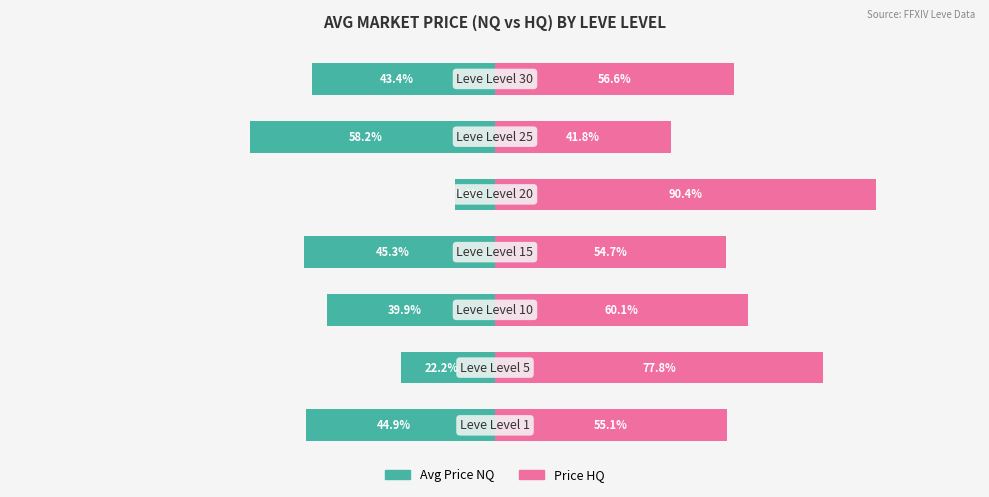

Are the bars grouped side by side (vs. stacked)?

Yes